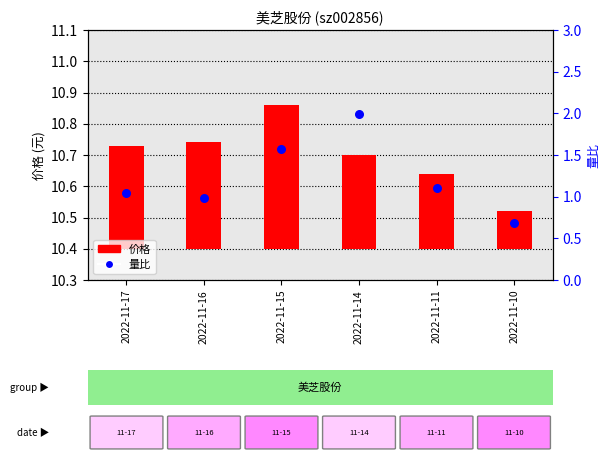

At which category is the sum across all series the highest?

2022-11-14